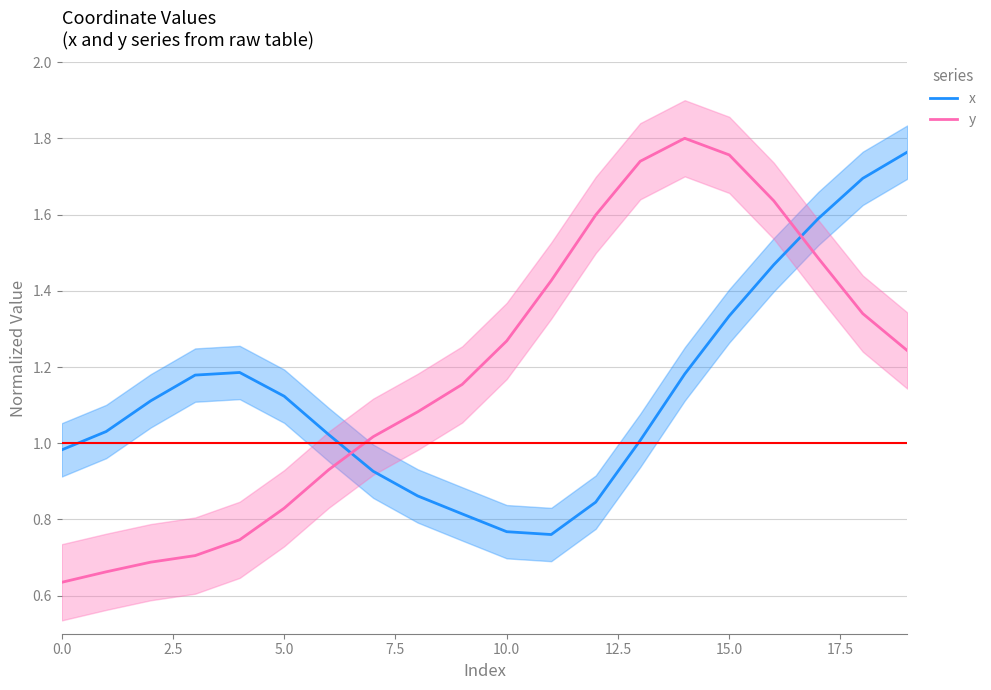

What is the value of the x point at the 9th from the left?

0.9